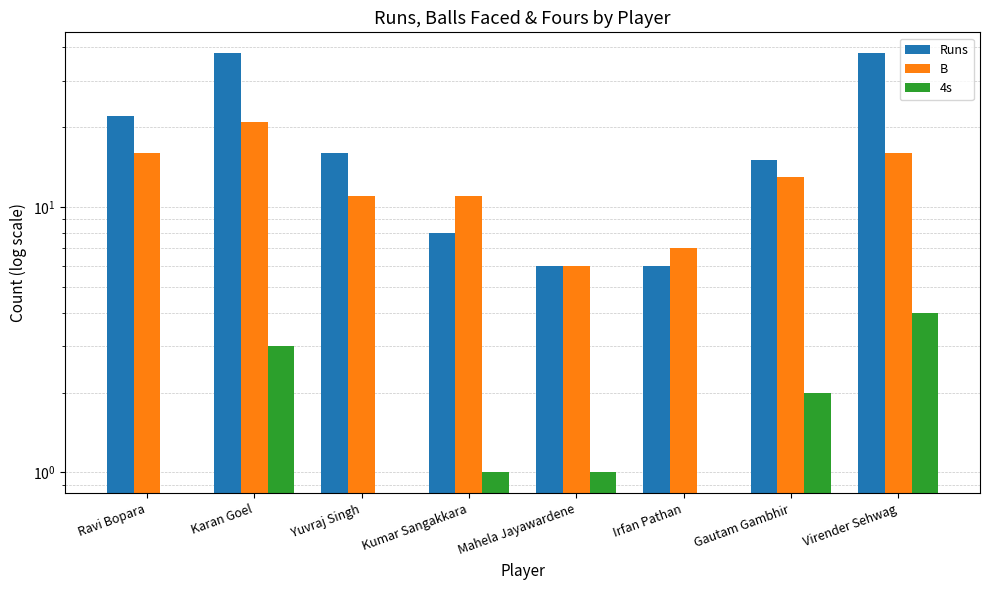

How many values in the 4s series exceed 1?

3